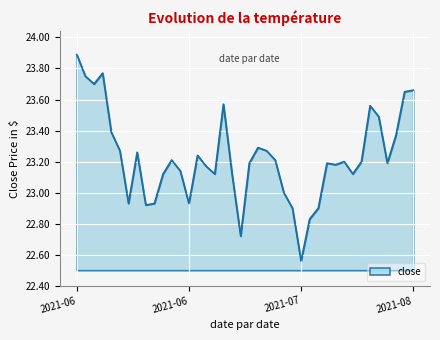

How many lines are shown in the chart?

1